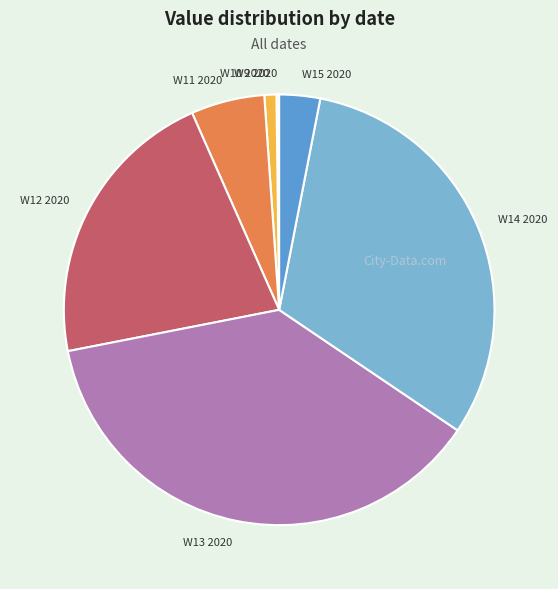

Between W10 2020 and W12 2020, which is larger?

W12 2020